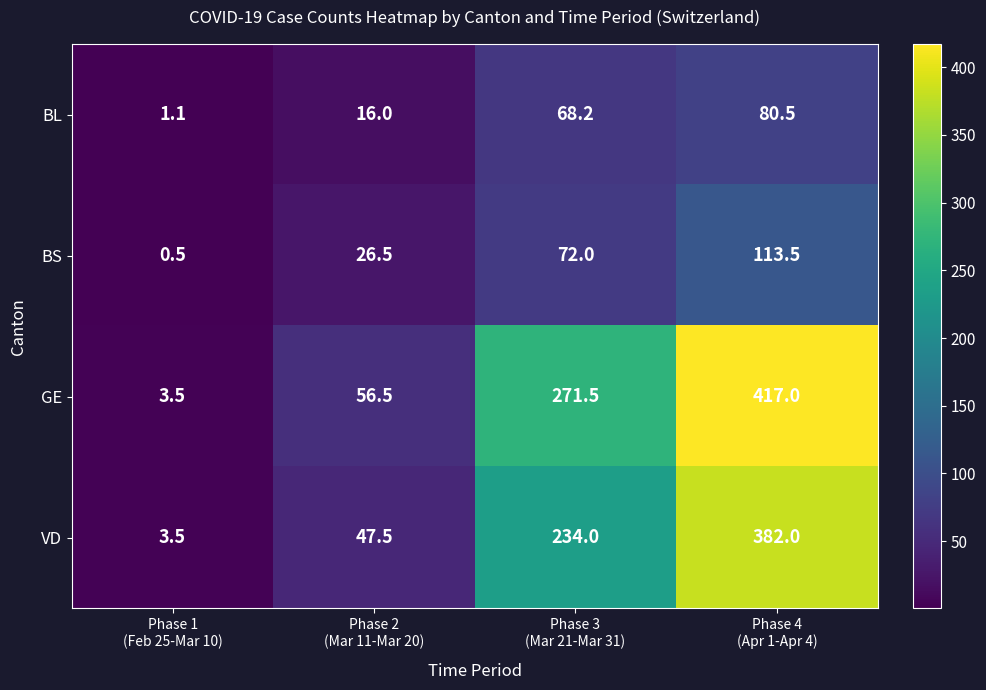

How many data points in GE are less than 271?

2